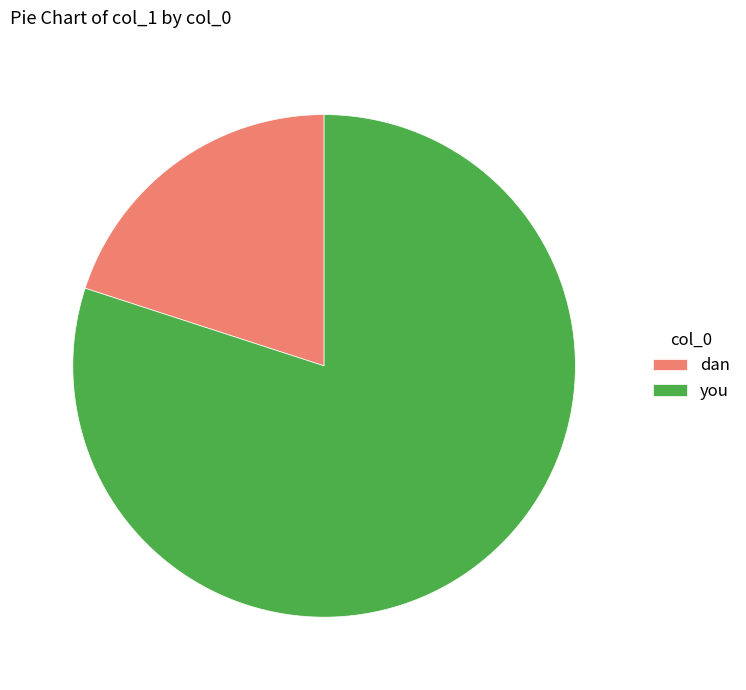

Combined, do dan and you account for over 50%?

Yes